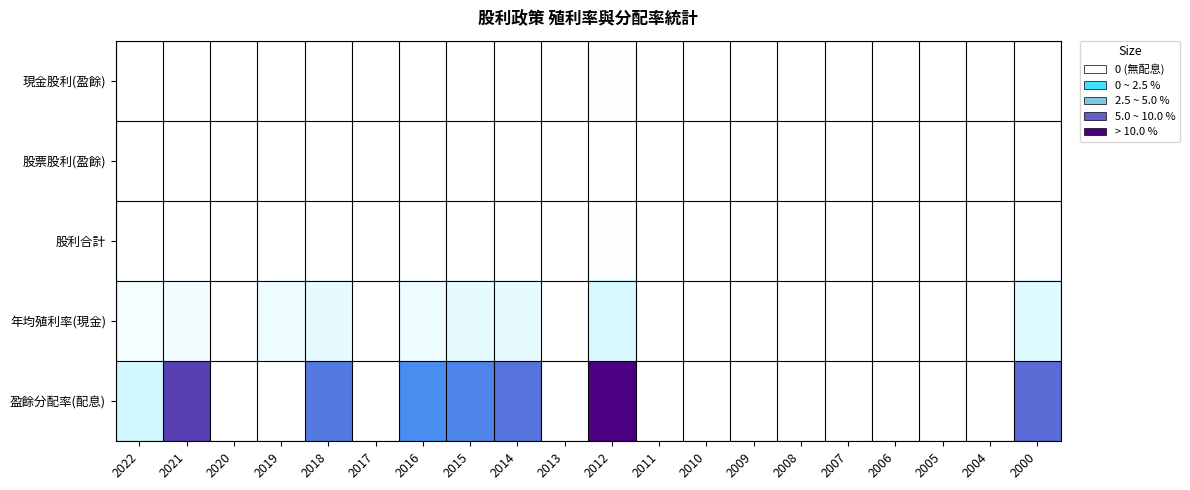

Is the value of 股票股利(盈餘) at 2022 greater than the value of 股利合計 at 2021?

No